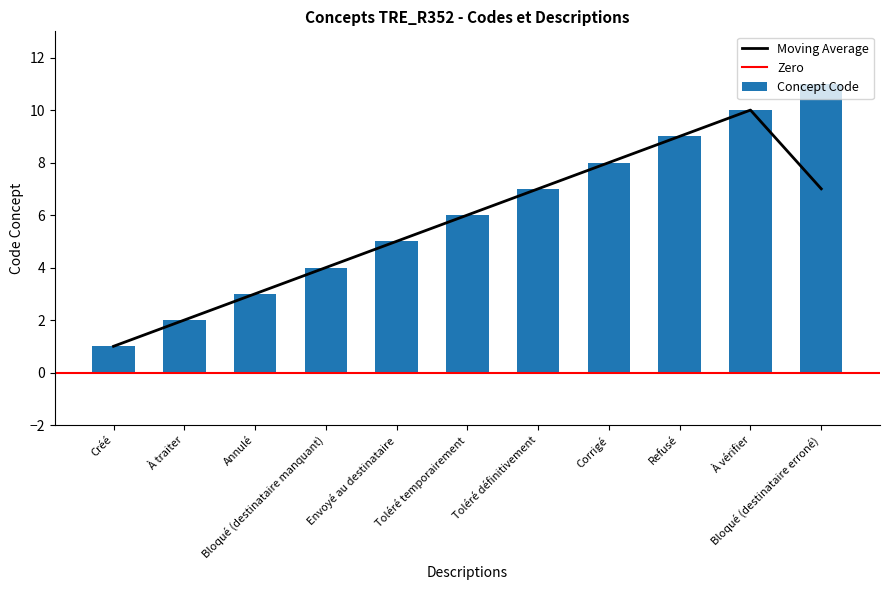

What is the label of the 6th bar from the left?

Toléré temporairement